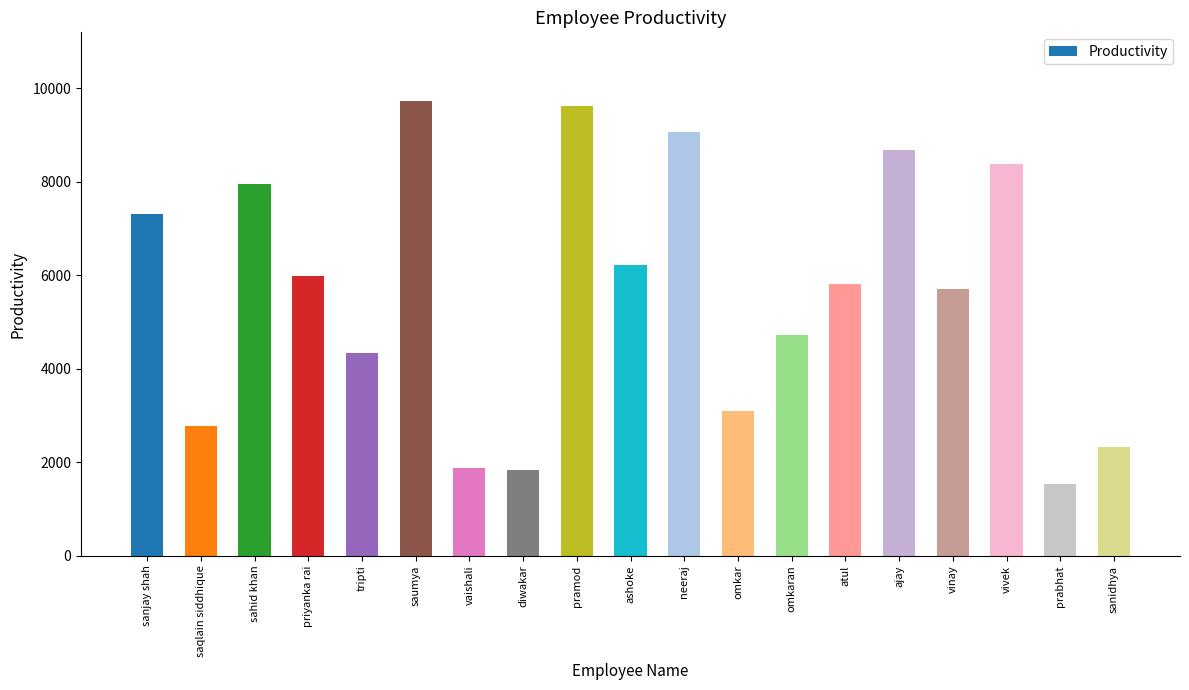

What is the value of the 11th bar from the left?

9057